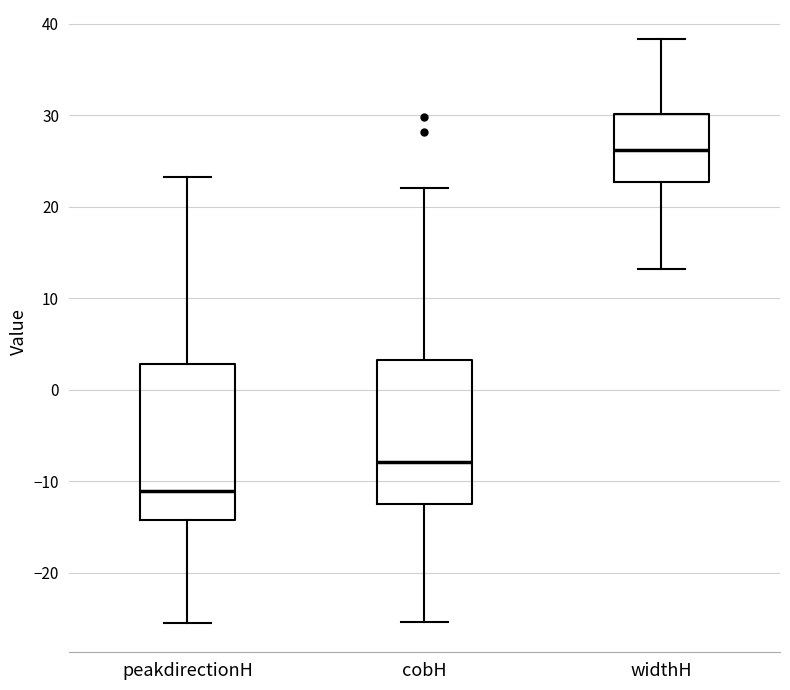

Where does the upper whisker of the box for widthH end on the y-axis? The values are not printed on the chart, so give them approximately, as read against the axis.

38